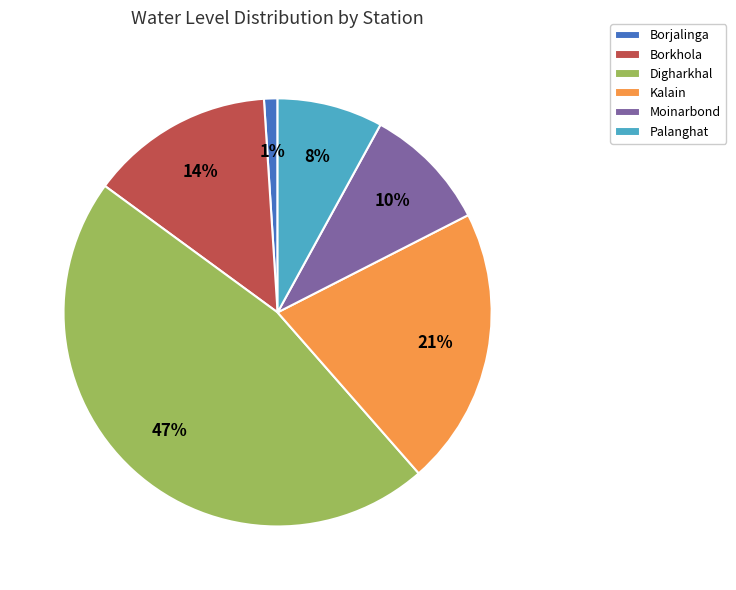

Rank the categories by value from highest to lowest.

Digharkhal, Kalain, Borkhola, Moinarbond, Palanghat, Borjalinga